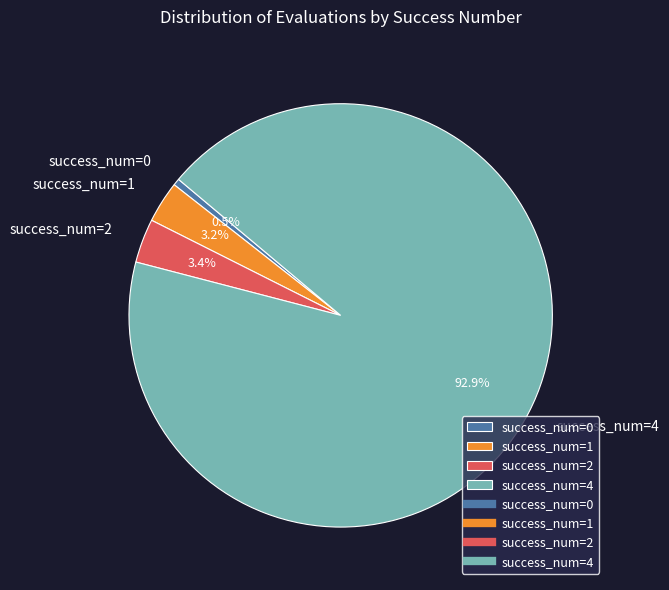

Which category accounts for the majority?

success_num=4